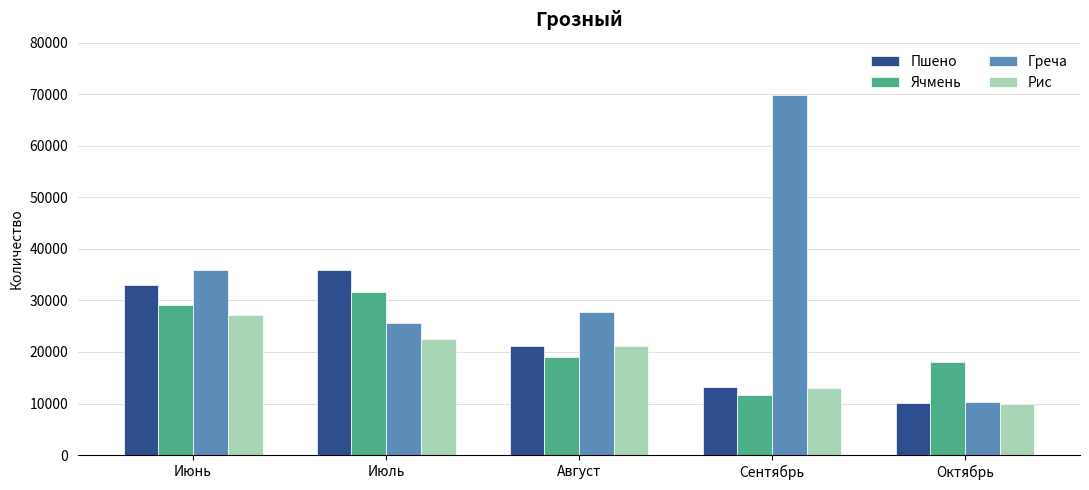

At which category does the chart reach its minimum across all series?

Октябрь